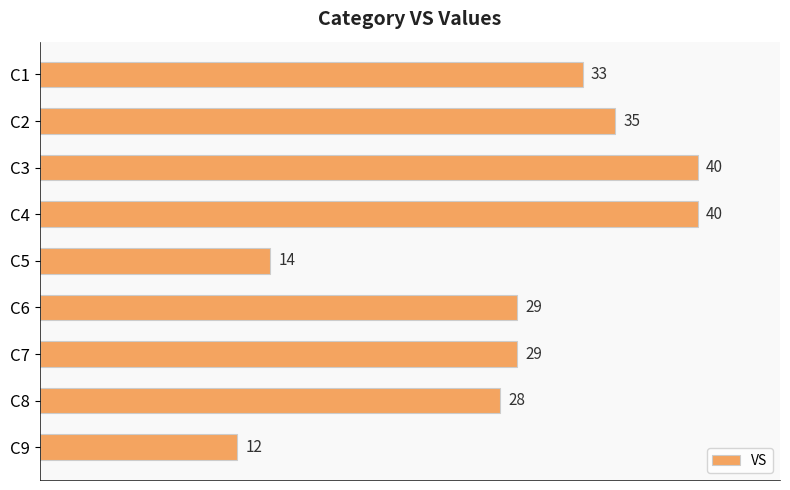

The chart shows a value of 42 at C8. True or false?

False